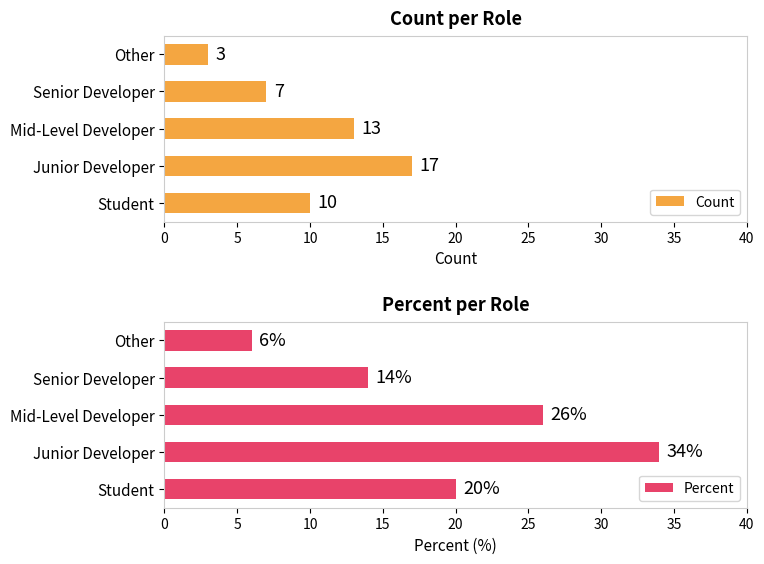

At which label does Percent reach its minimum?

Other